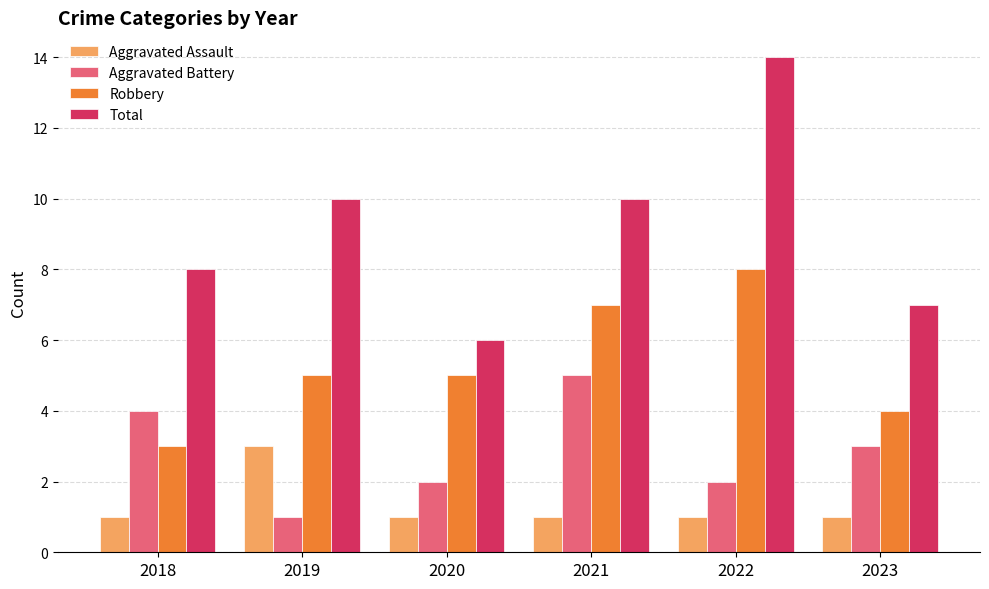

At 2022, list the series in order from smallest to largest.

Aggravated Assault, Aggravated Battery, Robbery, Total